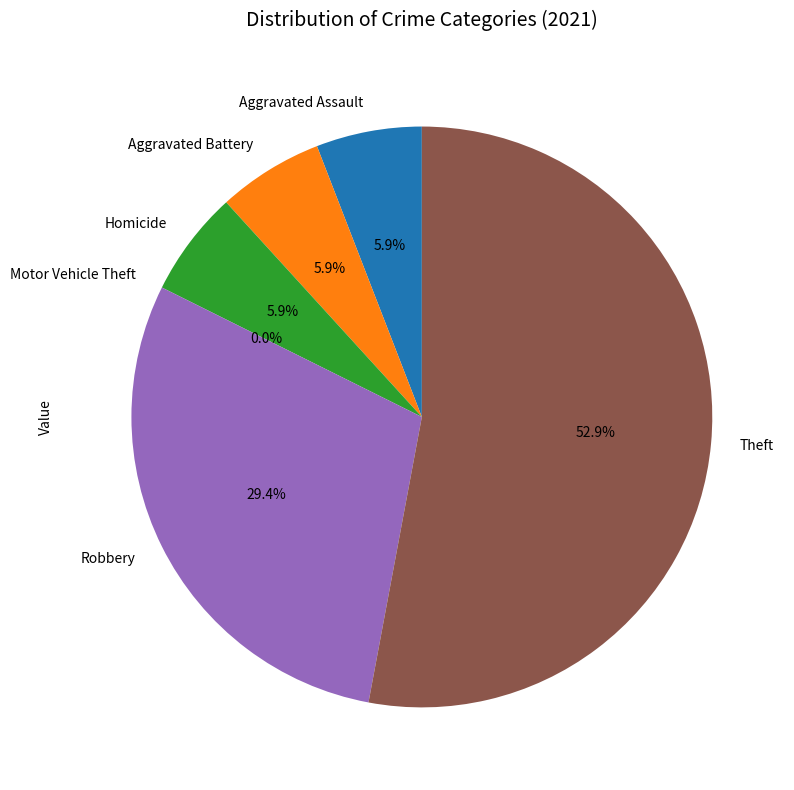

Rank the categories by value from highest to lowest.

Theft, Robbery, Aggravated Assault, Aggravated Battery, Homicide, Motor Vehicle Theft